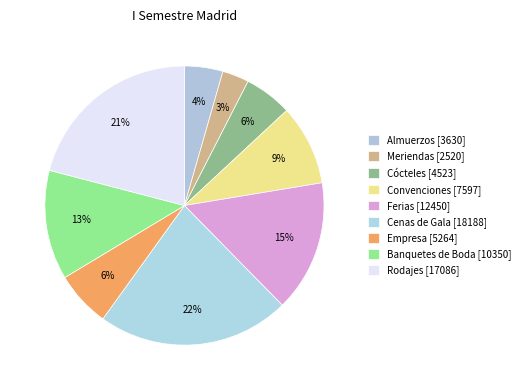

Does Cócteles account for over 50% of the chart?

No